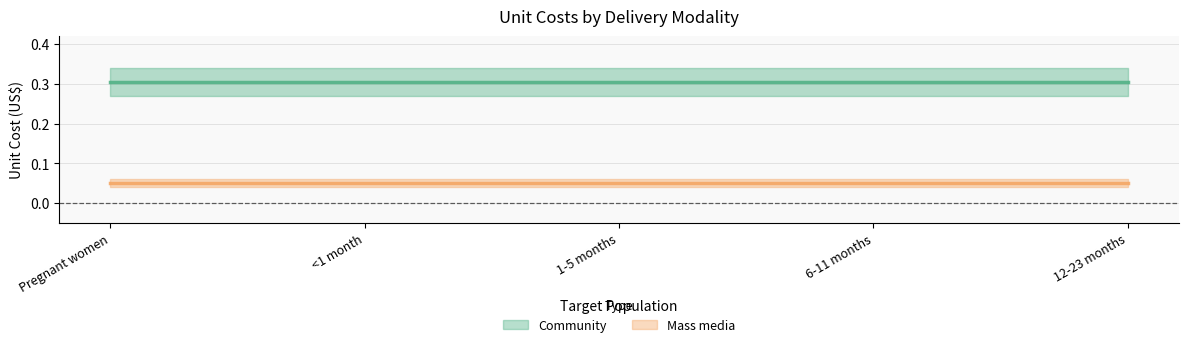

The Mass media series shows 0.1 at 6-11 months. True or false?

True